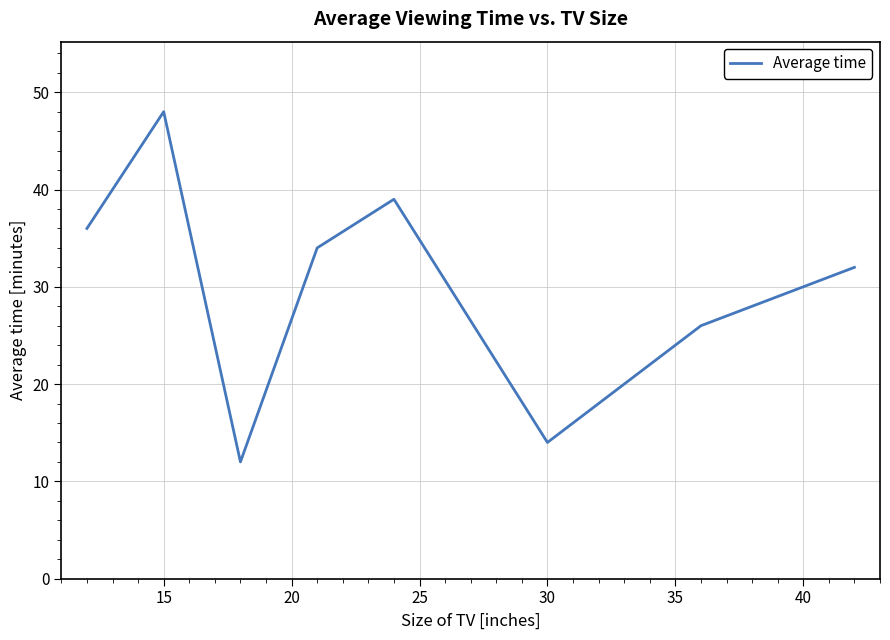

What is the difference between the maximum and minimum values?

36